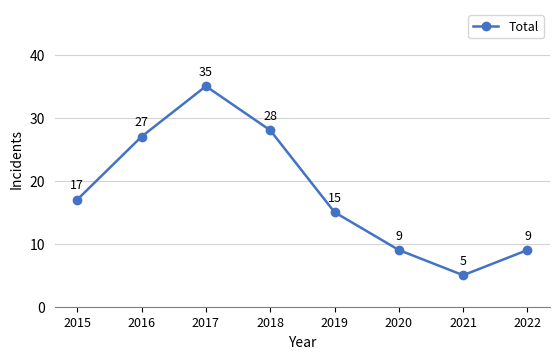

What is the average value?

18